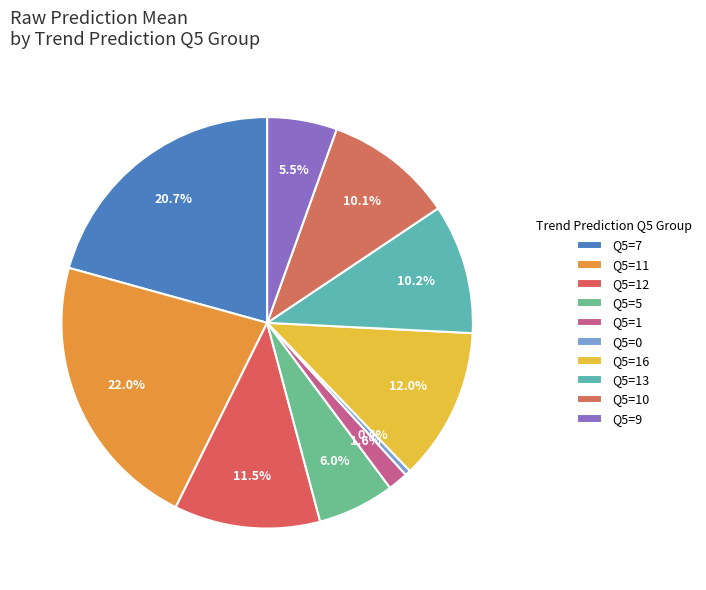

Count the number of slices in the pie.

10